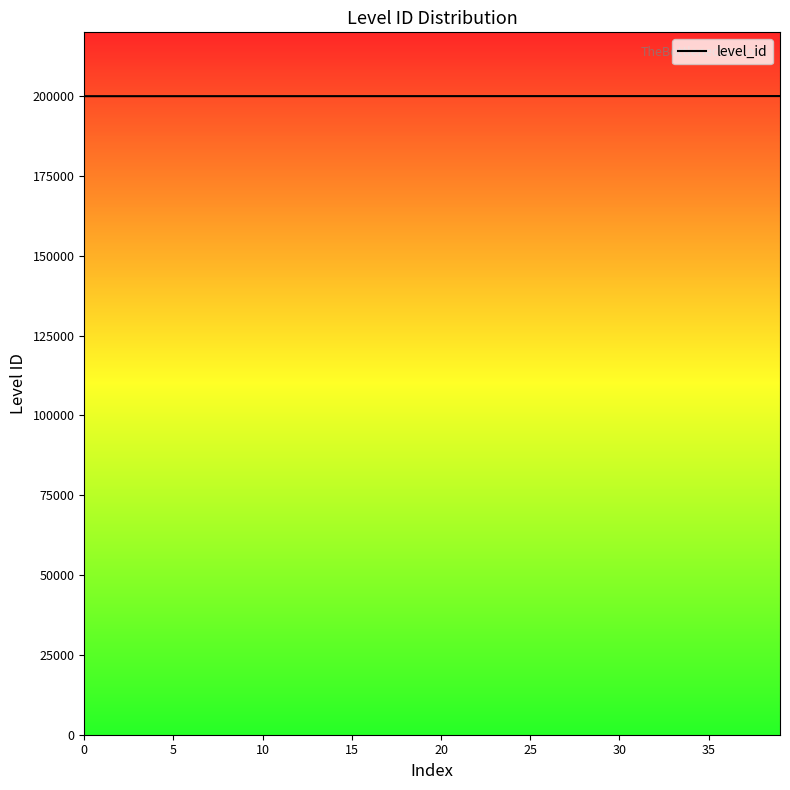

What is the smallest value displayed?

200000